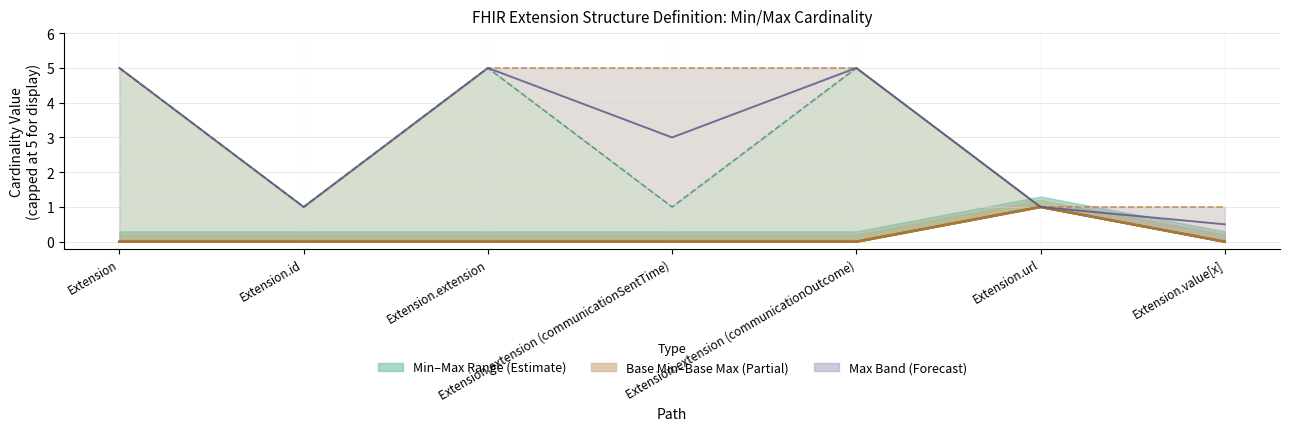

True or false: Avg Max and Min intersect in this chart.

False